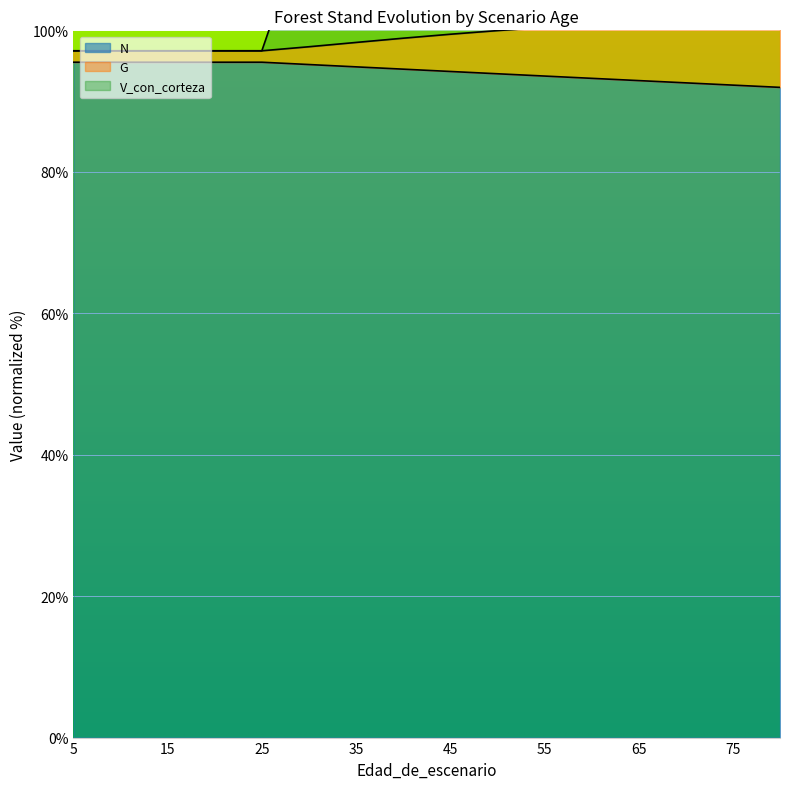

The G series shows 100.8 at 60. True or false?

True